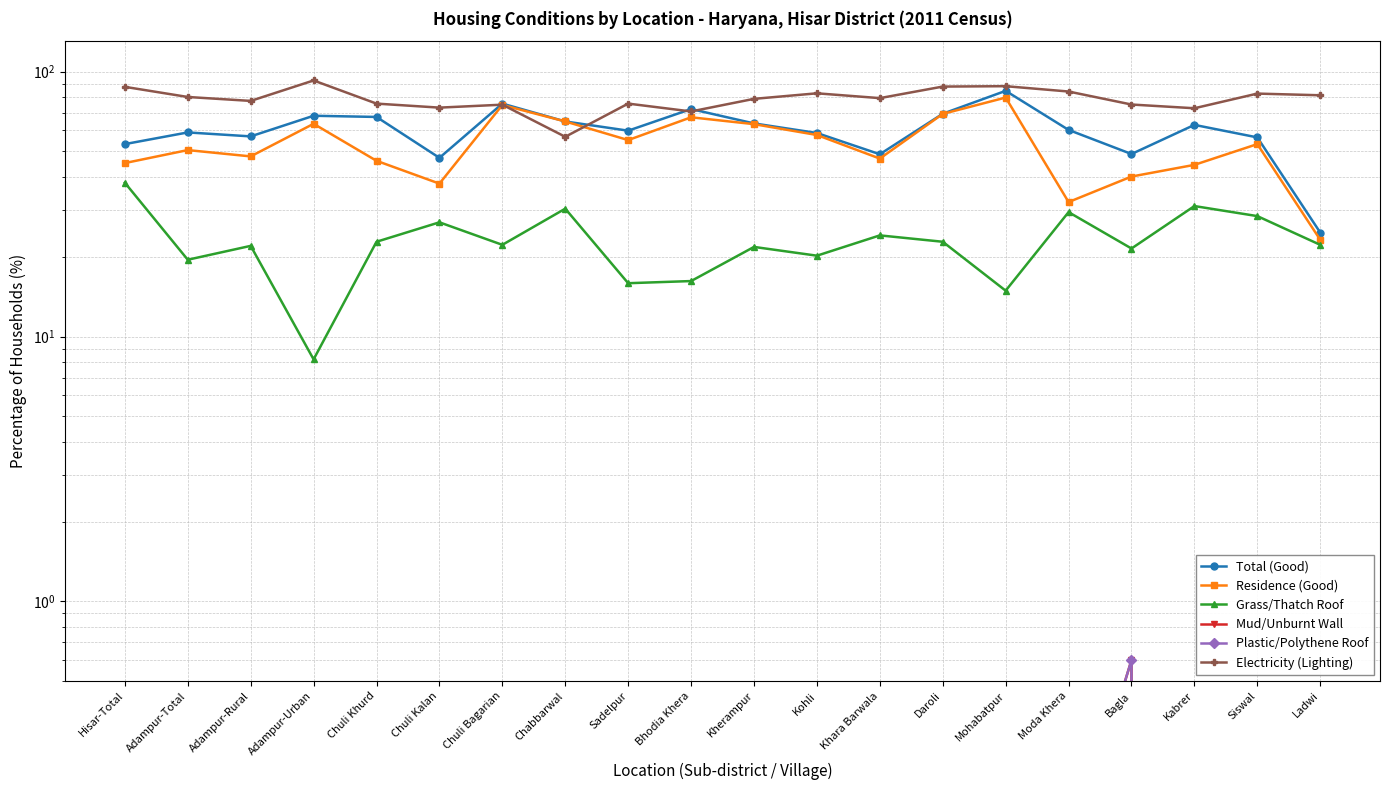

Reading left to right, transcribe all the data shown in this chart.

Total (Good): Hisar-Total=53.3	Adampur-Total=59.0	Adampur-Rural=57.0	Adampur-Urban=68.2	Chuli Khurd=67.5	Chuli Kalan=47.3	Chuli Bagarian=75.8	Chabbarwal=64.9	Sadelpur=59.9	Bhodia Khera=72.3	Kherampur=63.8	Kohli=58.7	Khara Barwala=48.8	Daroli=69.4	Mohabatpur=84.7	Moda Khera=60.3	Bagla=48.9	Kabrer=63.0	Siswal=56.5	Ladwi=24.7
Residence (Good): Hisar-Total=45.2	Adampur-Total=50.6	Adampur-Rural=47.9	Adampur-Urban=63.6	Chuli Khurd=46.1	Chuli Kalan=37.8	Chuli Bagarian=74.9	Chabbarwal=64.9	Sadelpur=55.2	Bhodia Khera=67.3	Kherampur=63.4	Kohli=57.7	Khara Barwala=47.0	Daroli=69.3	Mohabatpur=79.9	Moda Khera=32.2	Bagla=40.2	Kabrer=44.5	Siswal=53.3	Ladwi=23.2
Grass/Thatch Roof: Hisar-Total=38.1	Adampur-Total=19.5	Adampur-Rural=22.0	Adampur-Urban=8.2	Chuli Khurd=22.8	Chuli Kalan=27.0	Chuli Bagarian=22.2	Chabbarwal=30.4	Sadelpur=15.9	Bhodia Khera=16.2	Kherampur=21.8	Kohli=20.2	Khara Barwala=24.1	Daroli=22.8	Mohabatpur=14.9	Moda Khera=29.5	Bagla=21.5	Kabrer=31.1	Siswal=28.5	Ladwi=22.2
Mud/Unburnt Wall: Hisar-Total=0.4	Adampur-Total=0.1	Adampur-Rural=0.1	Adampur-Urban=0.0	Chuli Khurd=0.2	Chuli Kalan=0.2	Chuli Bagarian=0.1	Chabbarwal=0.0	Sadelpur=0.4	Bhodia Khera=0.0	Kherampur=0.0	Kohli=0.0	Khara Barwala=0.2	Daroli=0.0	Mohabatpur=0.0	Moda Khera=0.1	Bagla=0.6	Kabrer=0.0	Siswal=0.0	Ladwi=0.0
Plastic/Polythene Roof: Hisar-Total=0.2	Adampur-Total=0.1	Adampur-Rural=0.1	Adampur-Urban=0.1	Chuli Khurd=0.2	Chuli Kalan=0.2	Chuli Bagarian=0.1	Chabbarwal=0.0	Sadelpur=0.4	Bhodia Khera=0.0	Kherampur=0.0	Kohli=0.0	Khara Barwala=0.2	Daroli=0.0	Mohabatpur=0.0	Moda Khera=0.1	Bagla=0.6	Kabrer=0.0	Siswal=0.0	Ladwi=0.0
Electricity (Lighting): Hisar-Total=87.7	Adampur-Total=80.3	Adampur-Rural=77.6	Adampur-Urban=92.7	Chuli Khurd=75.8	Chuli Kalan=73.2	Chuli Bagarian=75.1	Chabbarwal=56.8	Sadelpur=75.8	Bhodia Khera=70.8	Kherampur=79.0	Kohli=82.9	Khara Barwala=79.5	Daroli=87.9	Mohabatpur=88.2	Moda Khera=84.2	Bagla=75.2	Kabrer=72.8	Siswal=82.7	Ladwi=81.5